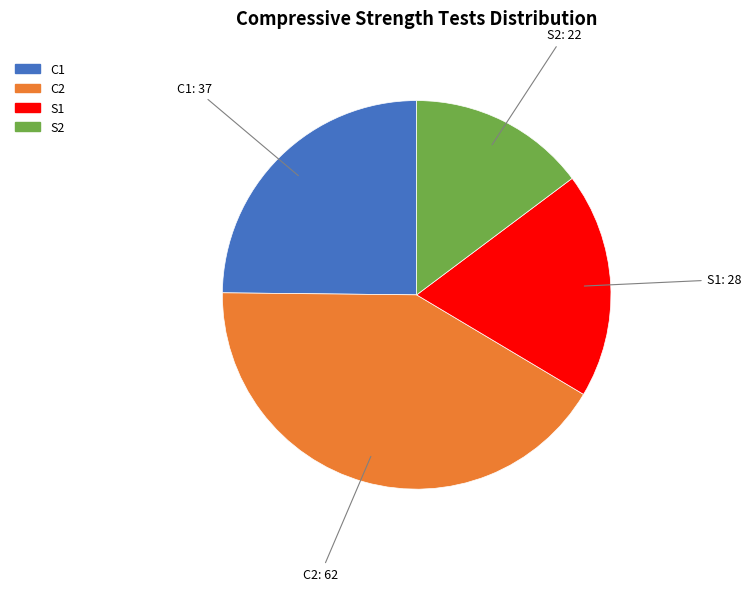

What is the largest slice in the pie chart?

C2